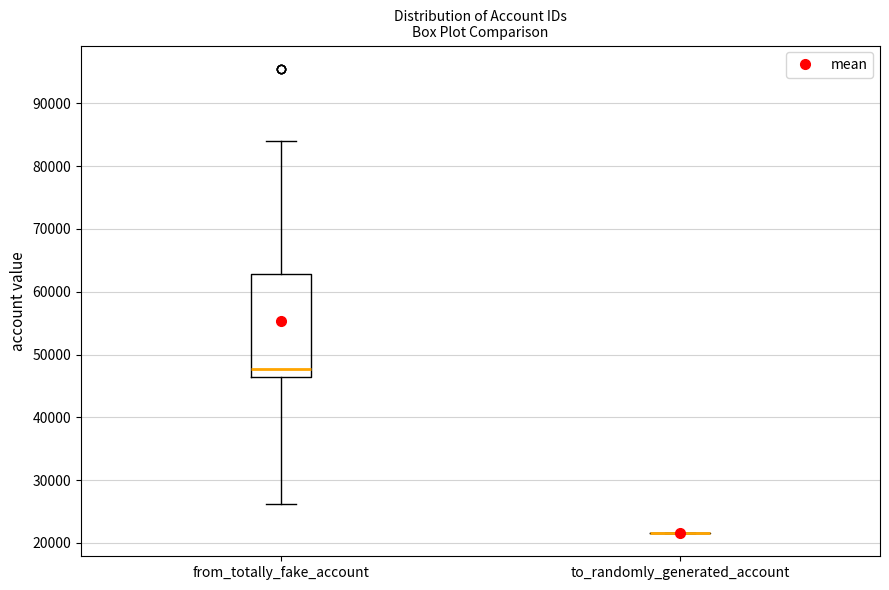

Reading left to right, transcribe this box plot: for each box, give where its median line is, the range the box spans, and where its two whiskers end, as read against the y-axis. The values are not printed on the chart, so give them approximately, as read against the axis.

from_totally_fake_account: median 48000, box 46000 to 63000, whiskers 26000 to 84000
to_randomly_generated_account: box collapsed to a line at 22000, whiskers 22000 to 22000